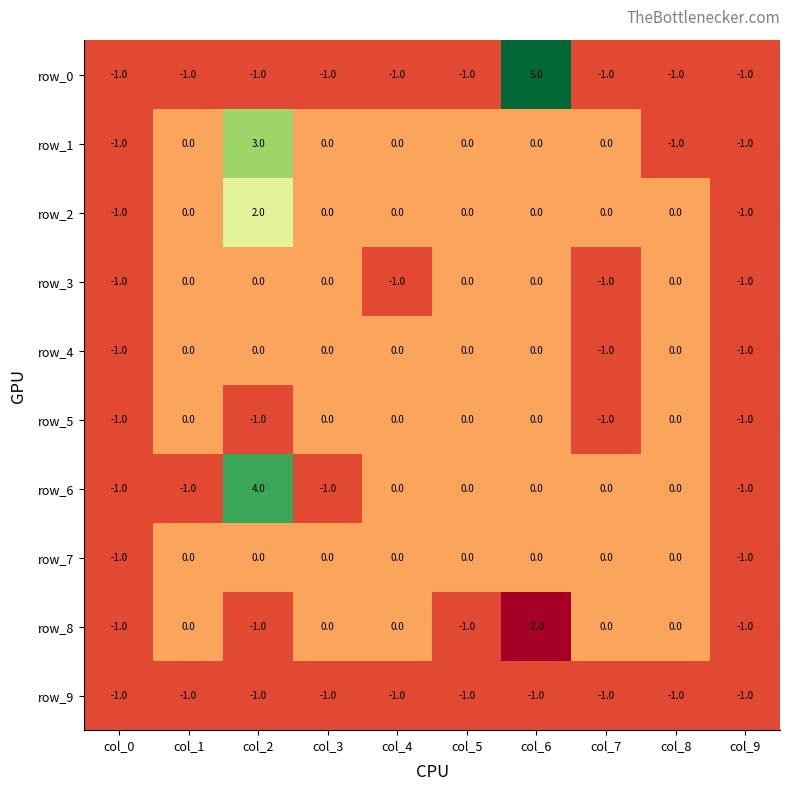

Which category has the lowest value across all series?

col_6